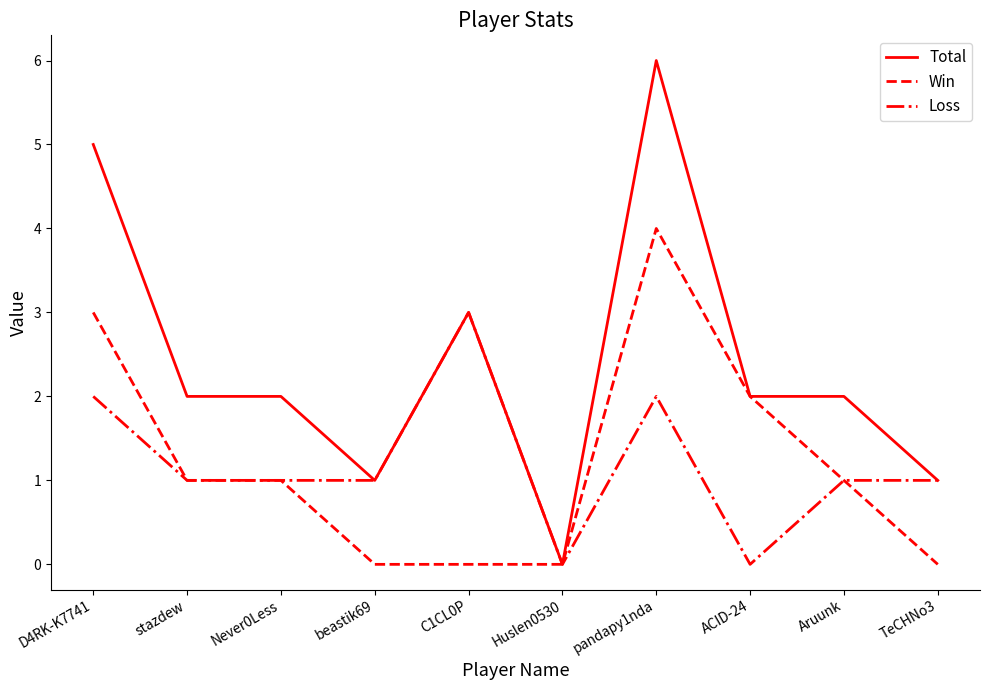

Reading right to left, transcribe all the data shown in this chart.

Total: TeCHNo3=1	Aruunk=2	ACID-24=2	pandapy1nda=6	Huslen0530=0	C1CL0P=3	beastik69=1	Never0Less=2	stazdew=2	D4RK-K7741=5
Win: TeCHNo3=0	Aruunk=1	ACID-24=2	pandapy1nda=4	Huslen0530=0	C1CL0P=0	beastik69=0	Never0Less=1	stazdew=1	D4RK-K7741=3
Loss: TeCHNo3=1	Aruunk=1	ACID-24=0	pandapy1nda=2	Huslen0530=0	C1CL0P=3	beastik69=1	Never0Less=1	stazdew=1	D4RK-K7741=2